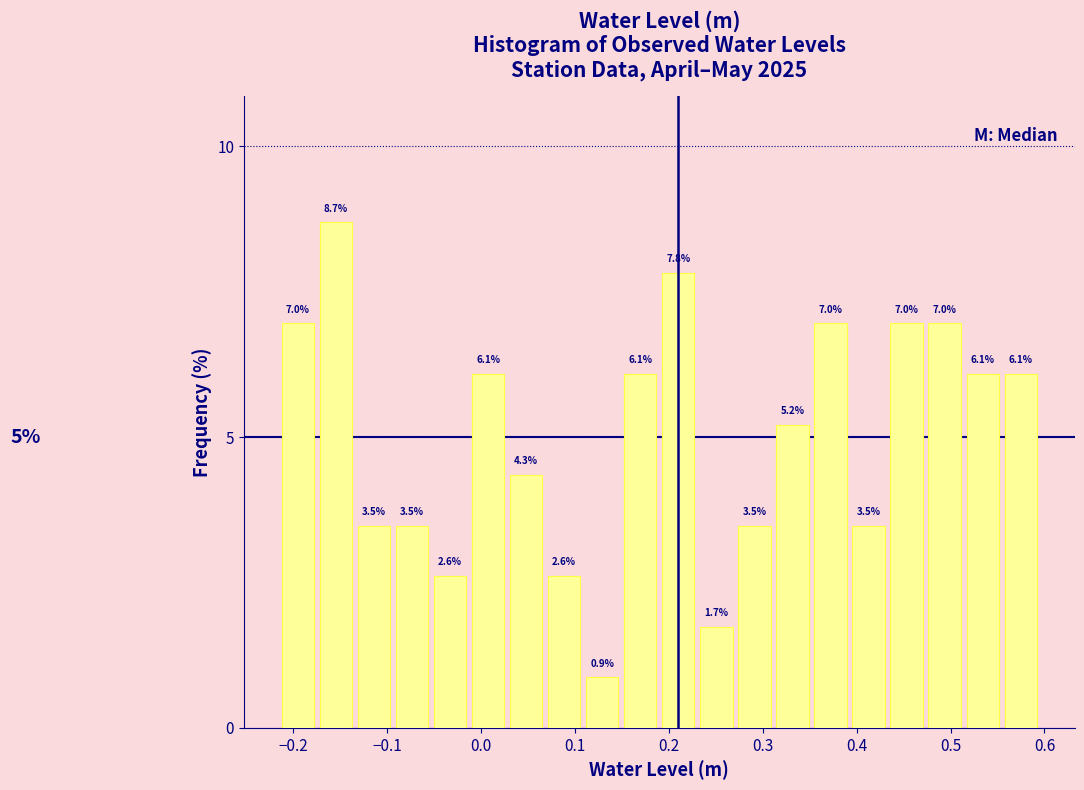

Over which range of the x-axis is the bar tallest?

-0.17 to -0.13